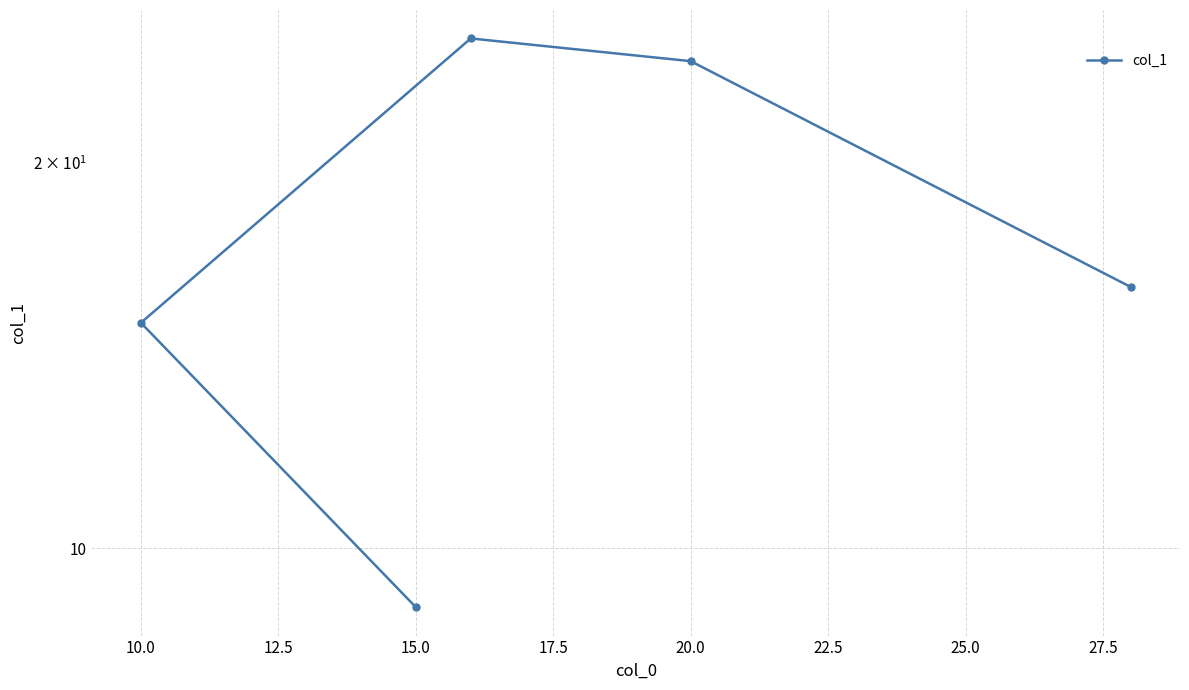

How many lines are shown in the chart?

1